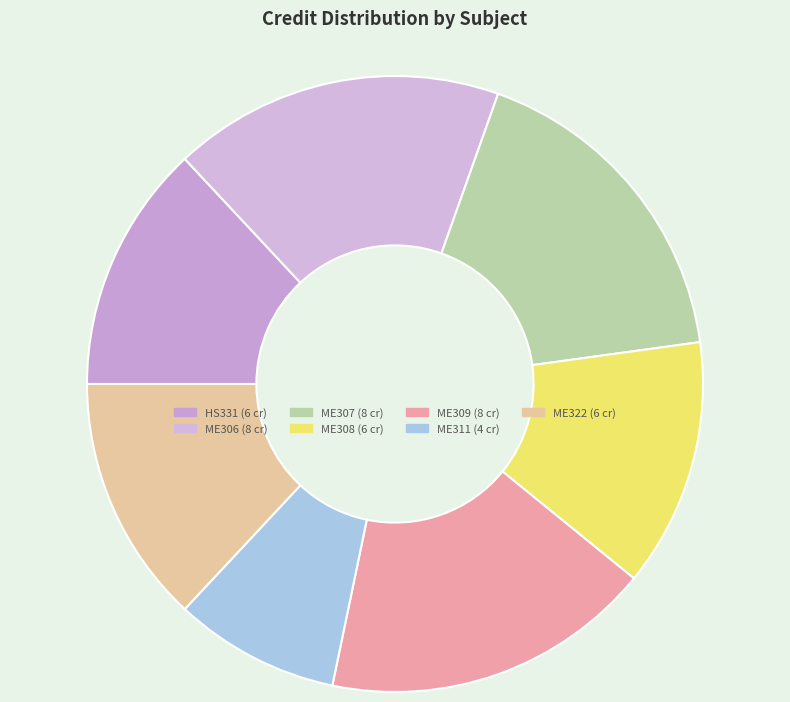

The ME311 slice represents 9% of the pie. True or false?

True